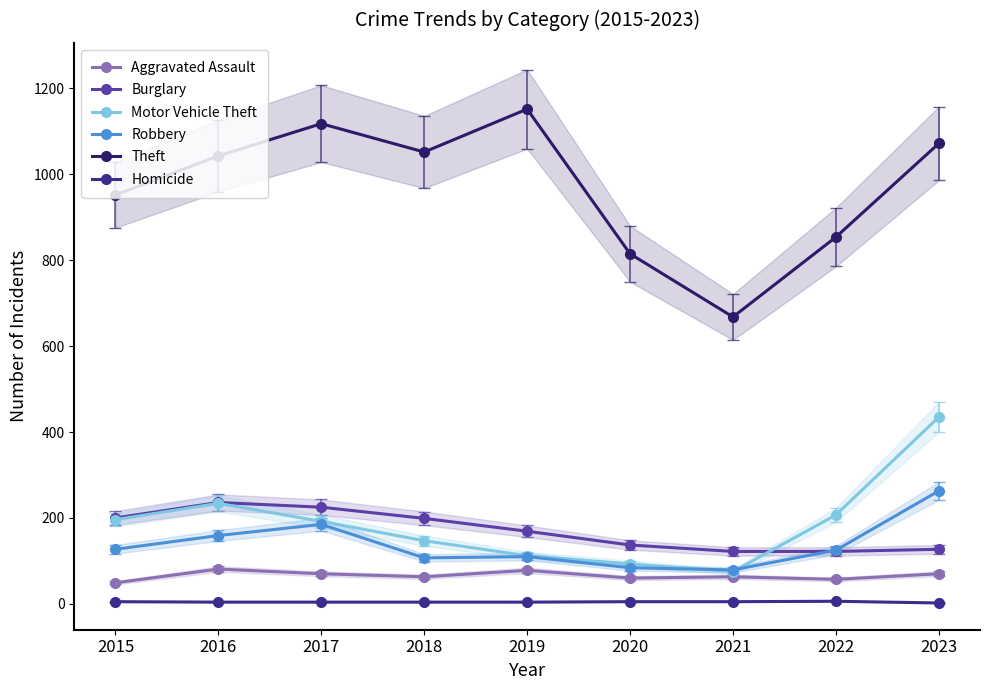

Reading left to right, list all the values displayed in this chart.

Aggravated Assault: 49	81	70	63	78	60	63	57	70
Burglary: 200	236	225	199	169	137	122	122	127
Motor Vehicle Theft: 196	234	192	147	112	93	75	207	435
Robbery: 127	159	185	107	110	84	79	125	263
Theft: 952	1043	1118	1052	1152	815	668	854	1072
Homicide: 5	4	4	4	4	5	5	6	2